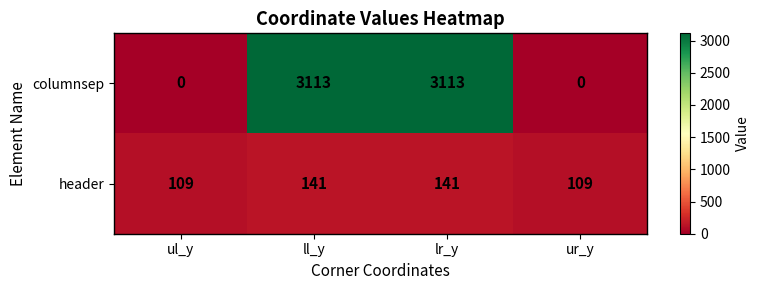

Count the number of data series in this chart.

2